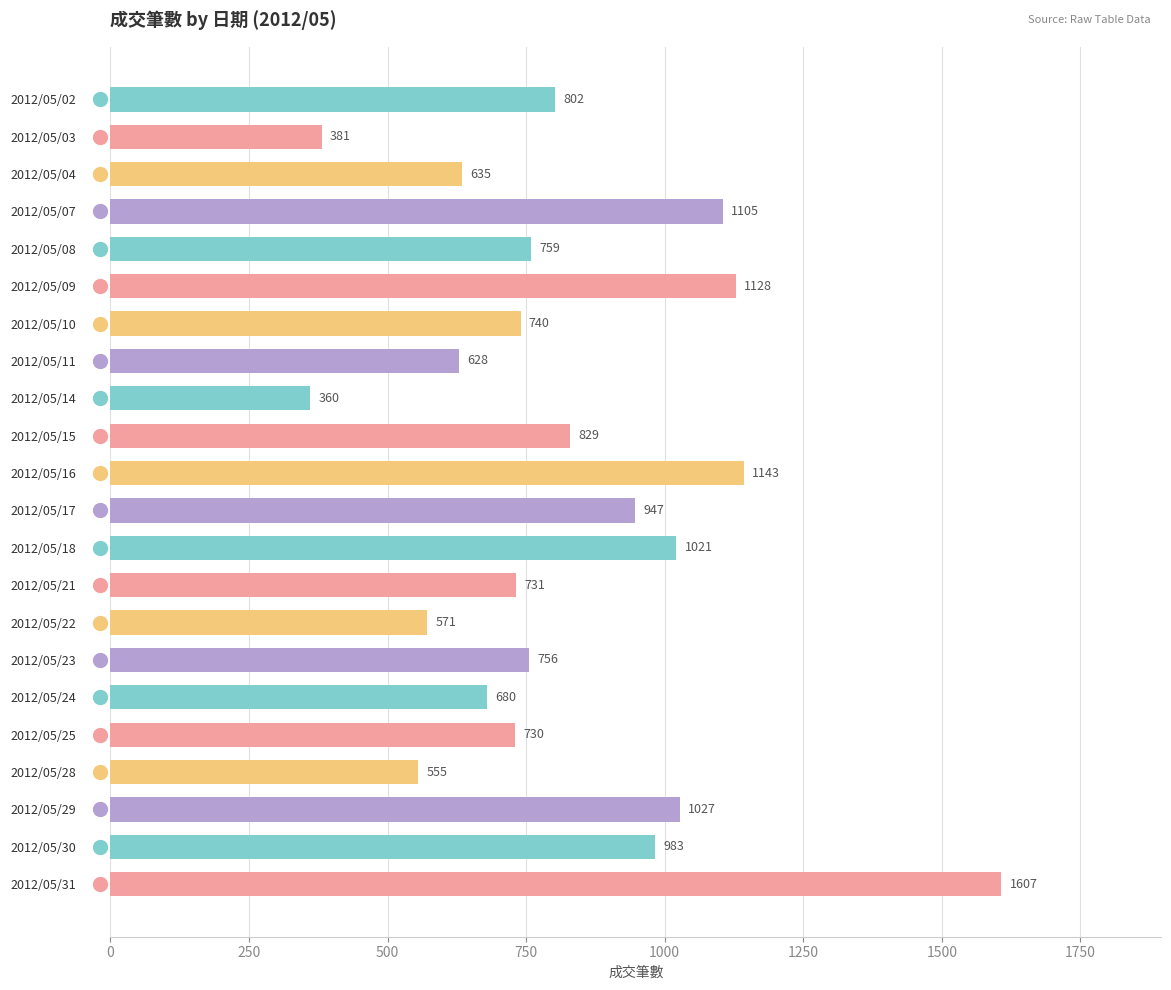

What is the difference between the values at 2012/05/16 and 2012/05/10?

403